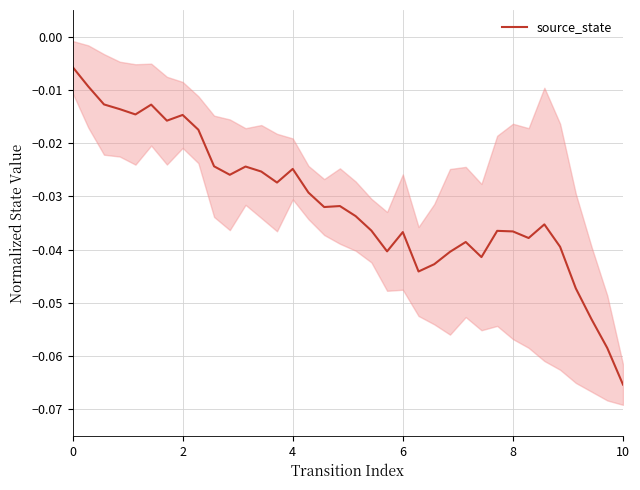

What is the label of the 33rd point from the left?

32